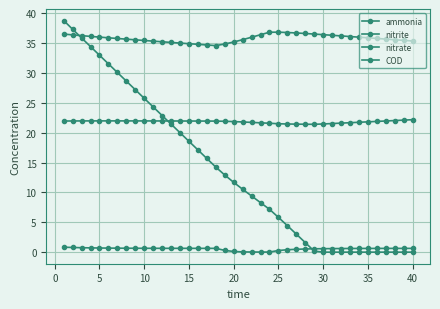

List the series in order of their peak value, highest first.

COD, ammonia, nitrate, nitrite